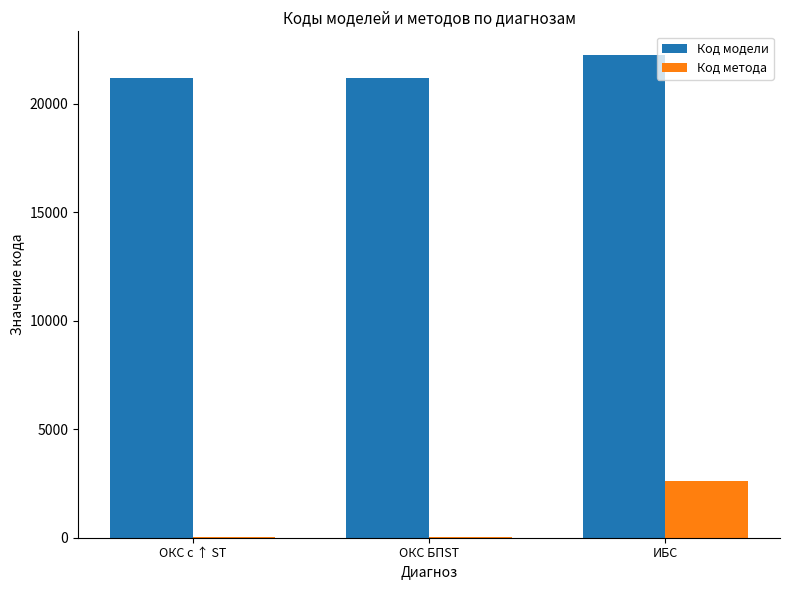

True or false: Код модели has a value of 31271 at ОКС с ↑ ST.

False